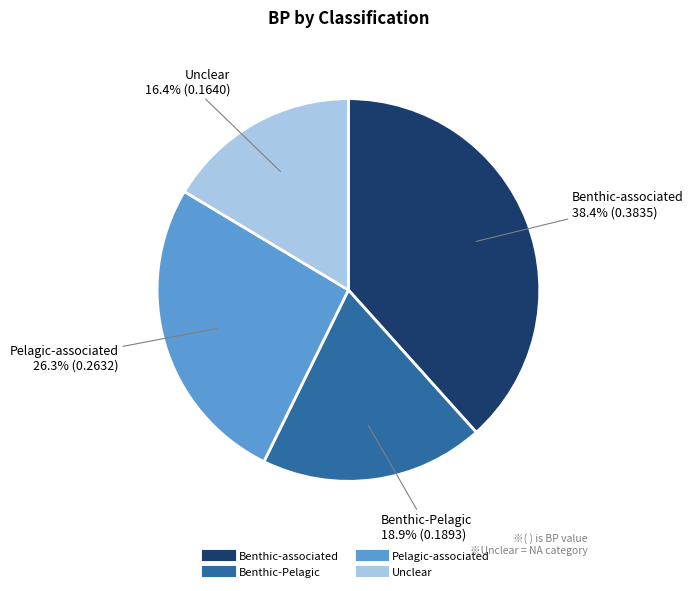

Rank the categories by value from lowest to highest.

Unclear, Benthic-Pelagic, Pelagic-associated, Benthic-associated